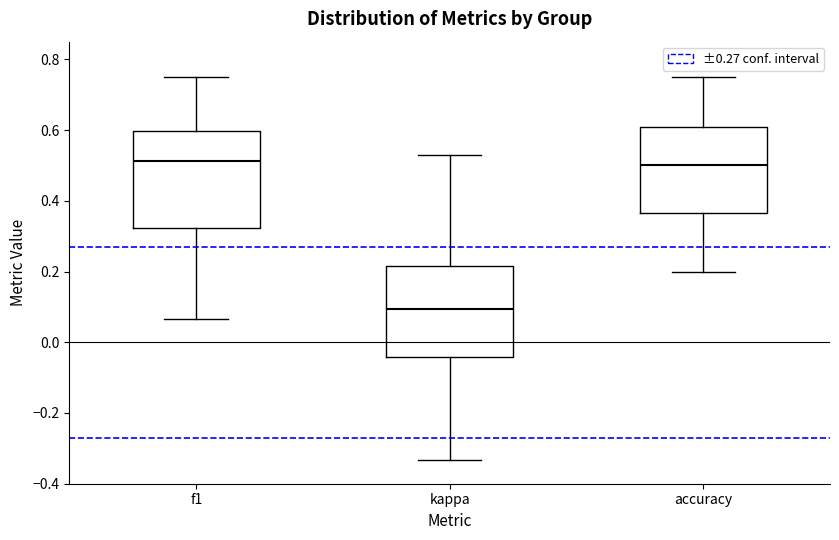

Reading left to right, read every box against the y-axis: the position of its median line, the range the box covers, and the ends of its whiskers. The values are not printed on the chart, so give them approximately, as read against the axis.

f1: median 0.52, box 0.32 to 0.60, whiskers 0.06 to 0.76
kappa: median 0.10, box -0.04 to 0.22, whiskers -0.34 to 0.52
accuracy: median 0.50, box 0.36 to 0.60, whiskers 0.20 to 0.76